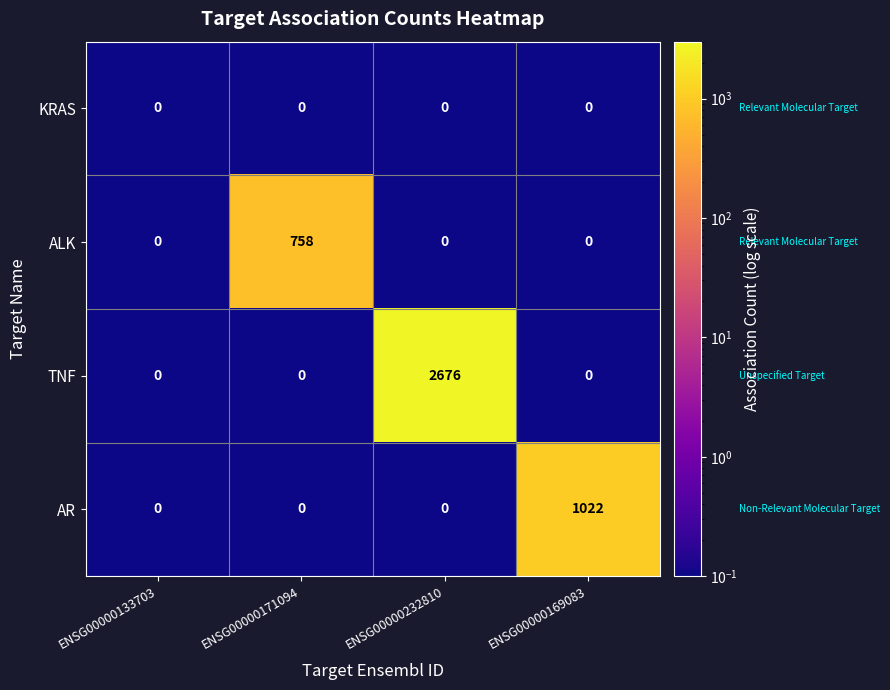

True or false: AR has a value of 0 at ENSG00000171094.

True